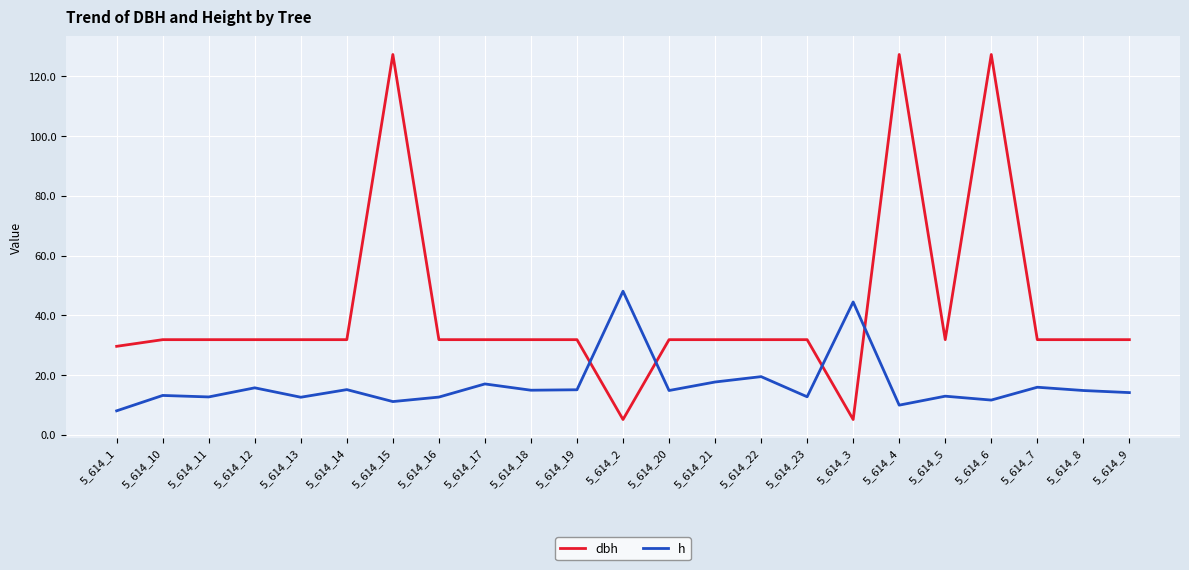

What is the minimum value shown in the chart?

5.1